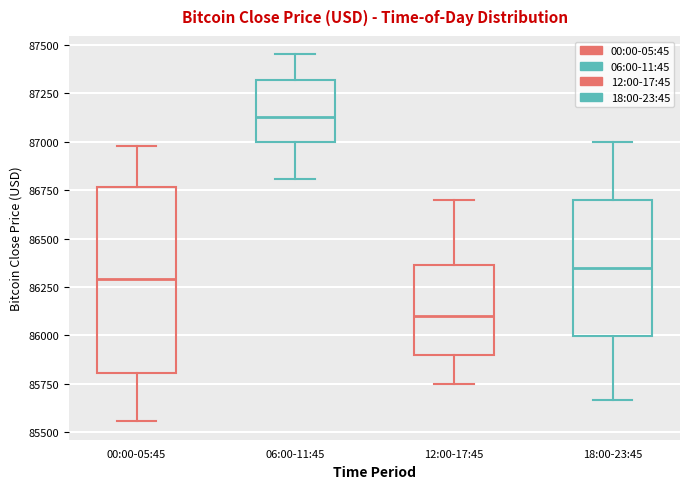

Where does the upper whisker of the box for 12:00-17:45 end on the y-axis? The values are not printed on the chart, so give them approximately, as read against the axis.

86700